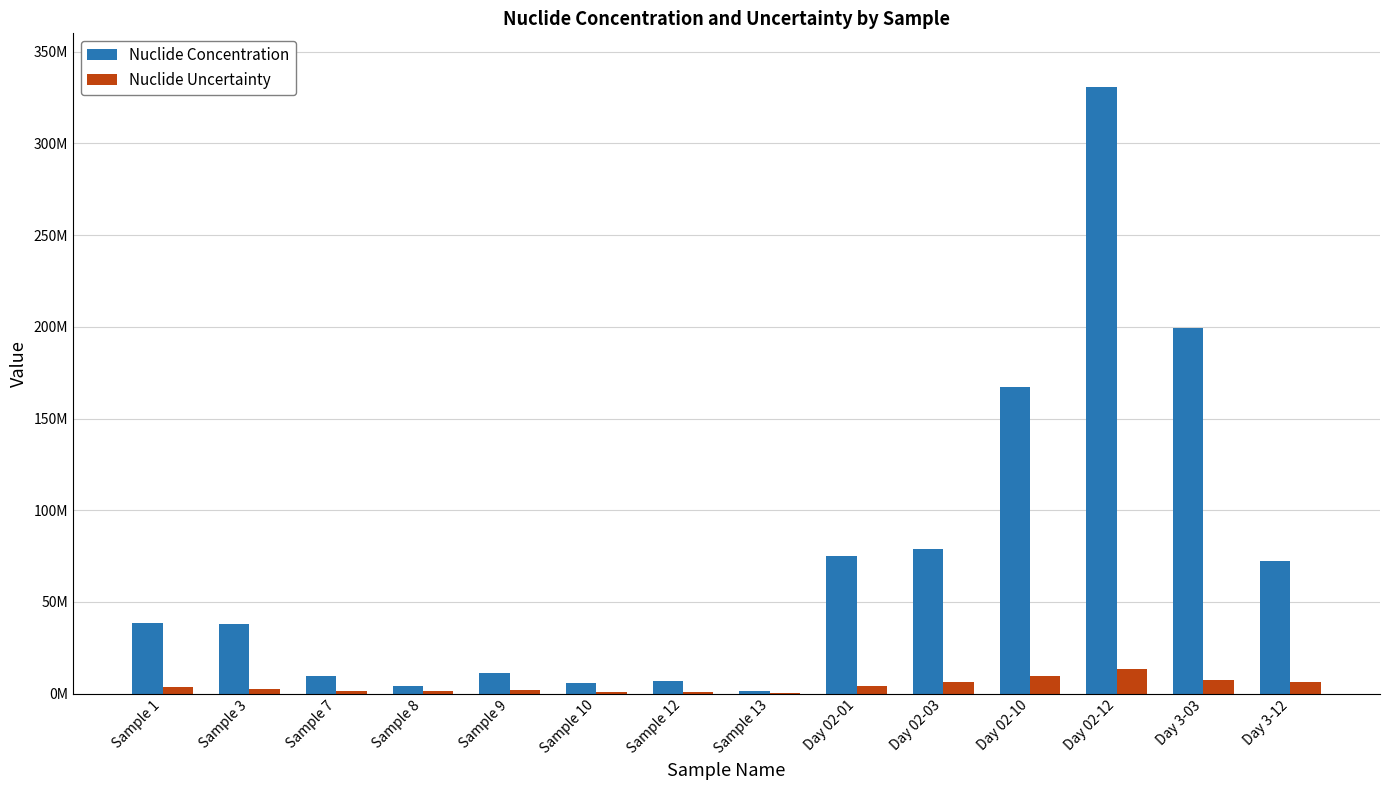

What are all the series names shown in the legend?

Nuclide Concentration, Nuclide Uncertainty